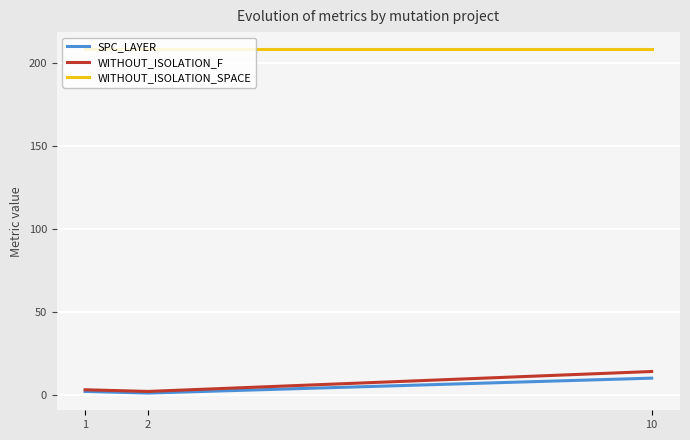

What is the highest value of the WITHOUT_ISOLATION_F series?

14